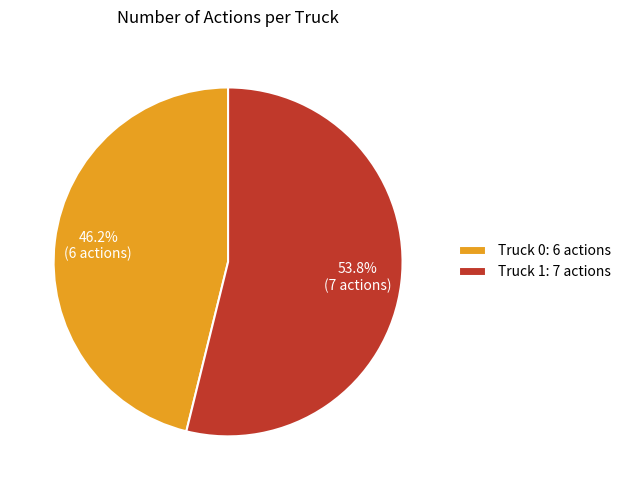

To the nearest percent, what percentage of the pie is Truck 1?

54%